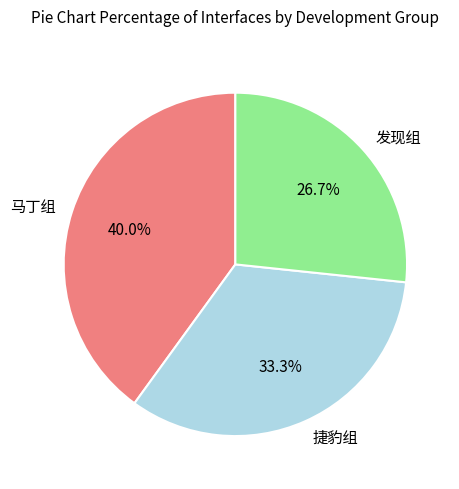

Is there a majority slice in this chart?

No